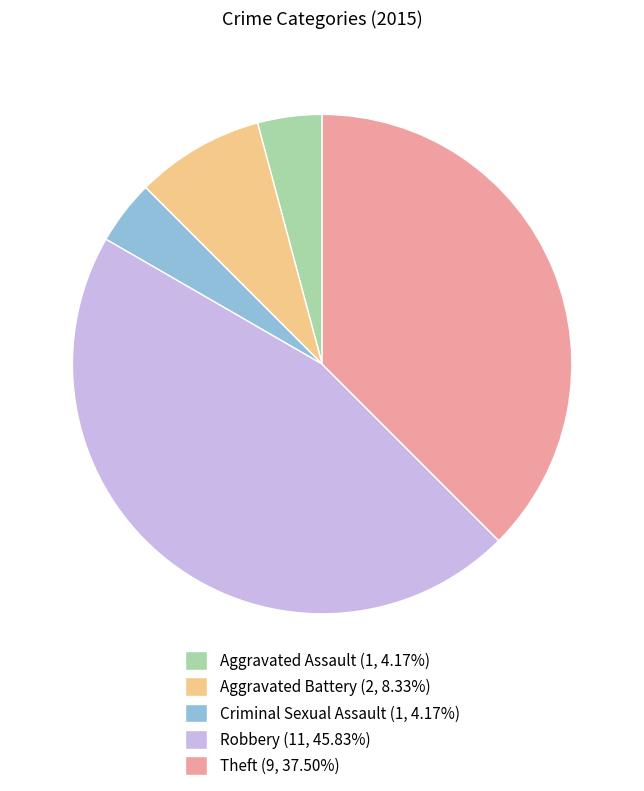

How many slices are in this pie chart?

5